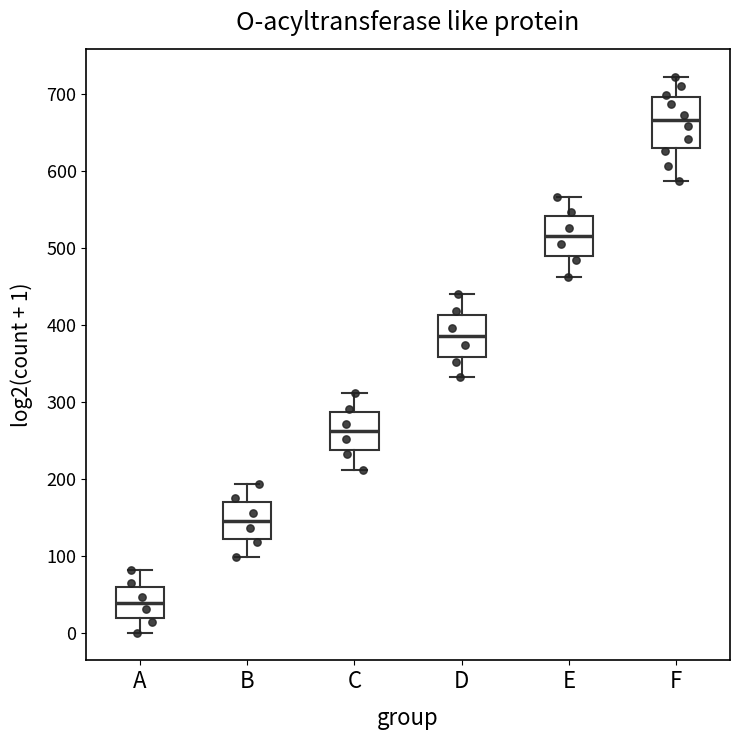

Which box's median line is the highest?

F